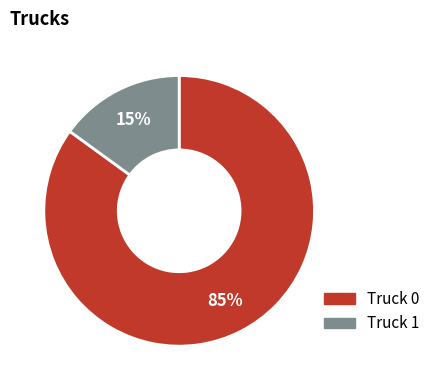

Which slice is the smallest?

Truck 1